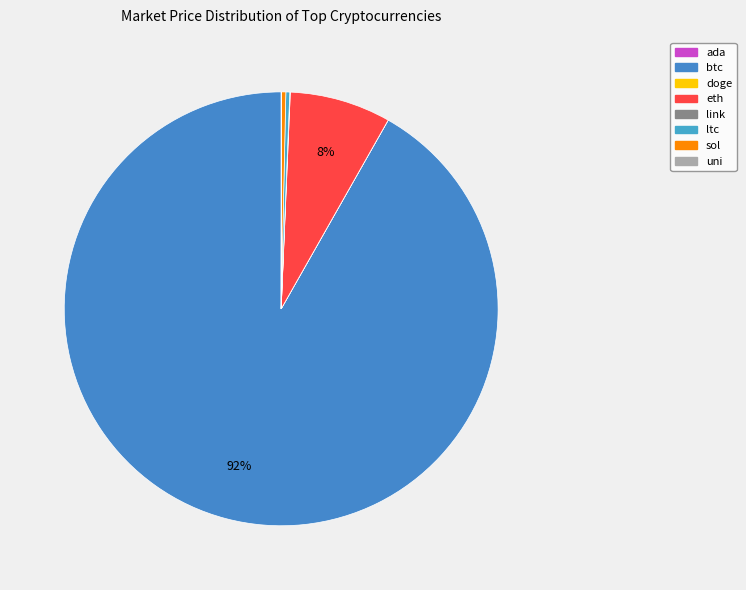

What is the change in value from ltc to uni?

-141.0